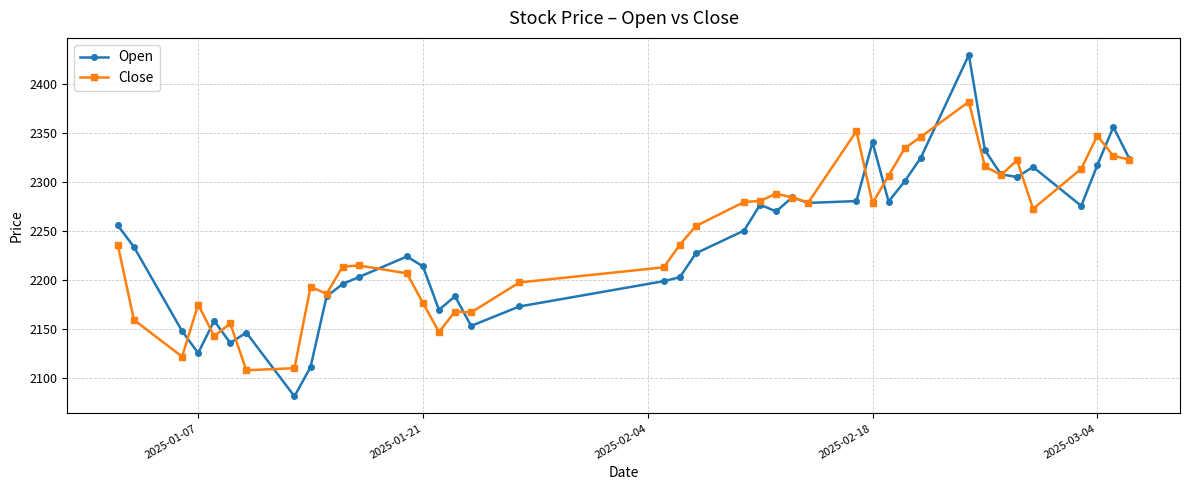

Rank the series by their maximum value, from highest to lowest.

Open, Close